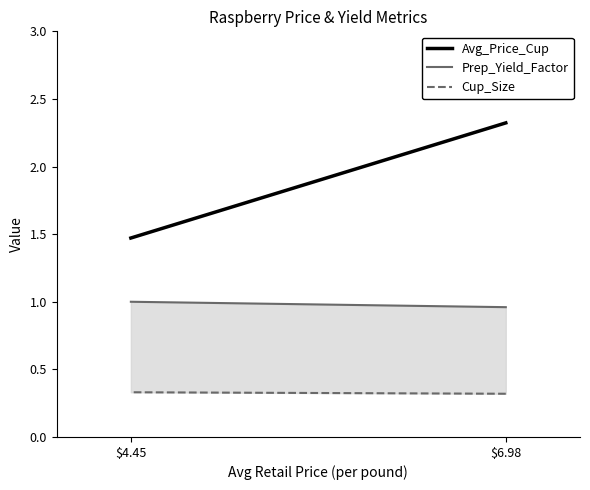

What position from the right is $4.45?

1